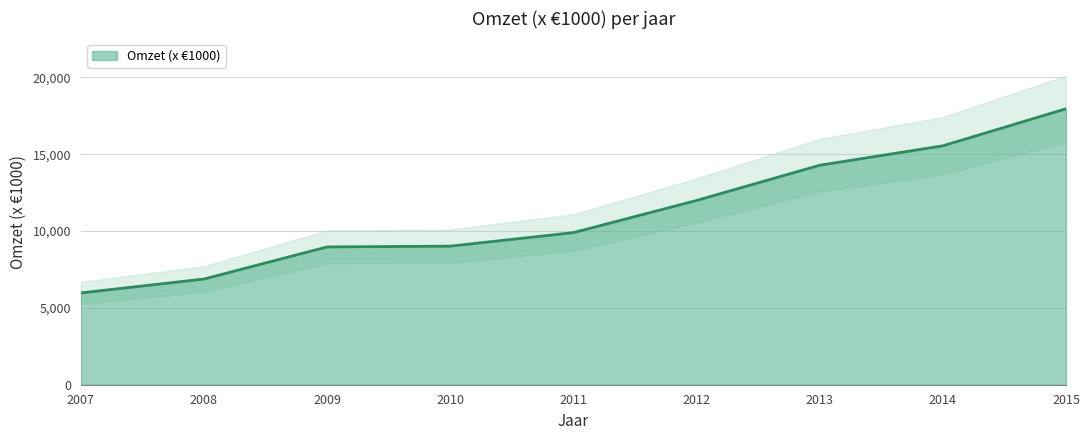

How many values are below 9901?

4